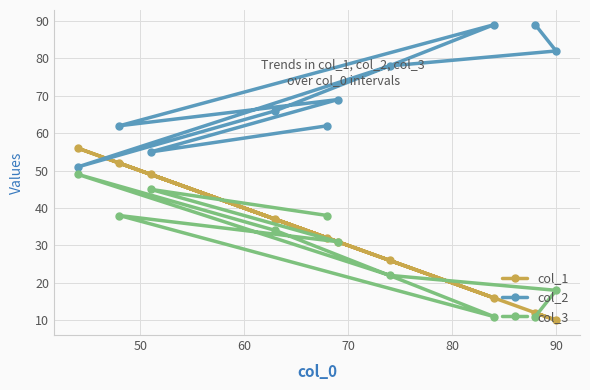

Count the col_3 values in the range 18 to 38.

6